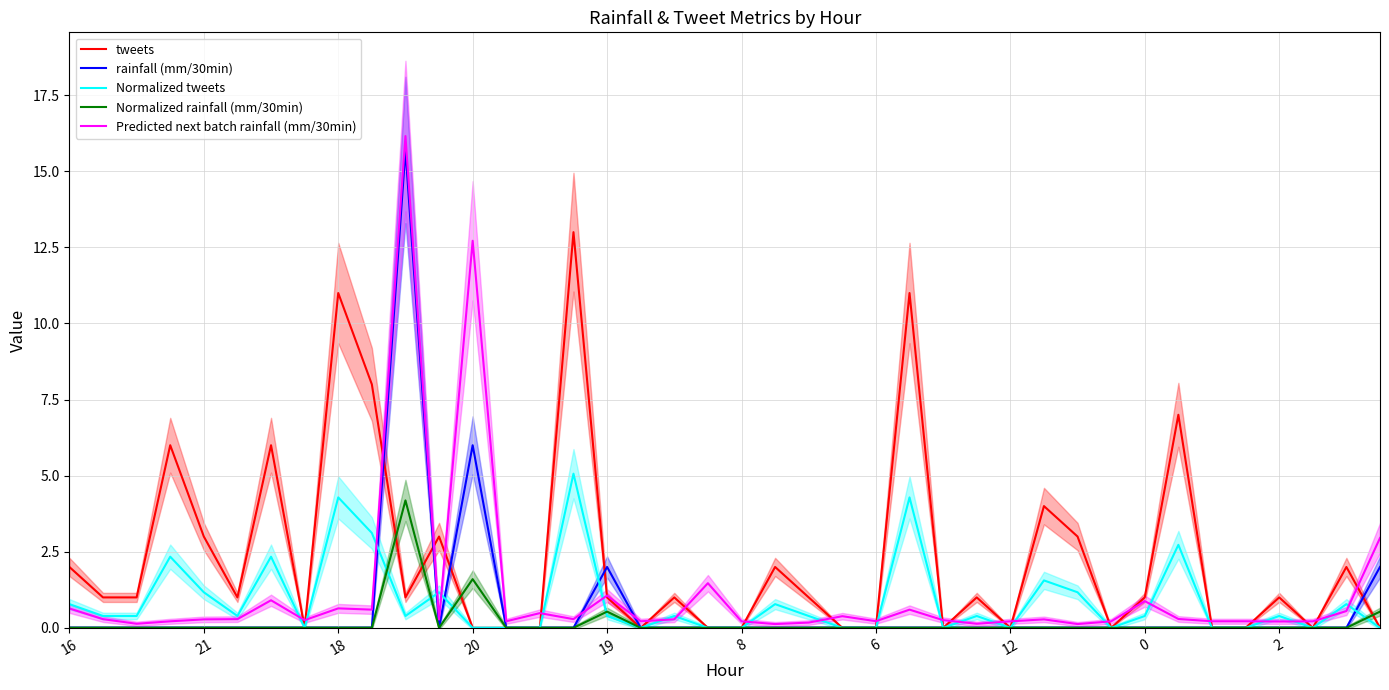

The value of rainfall (mm/30min) at 8 is -5.5. True or false?

False